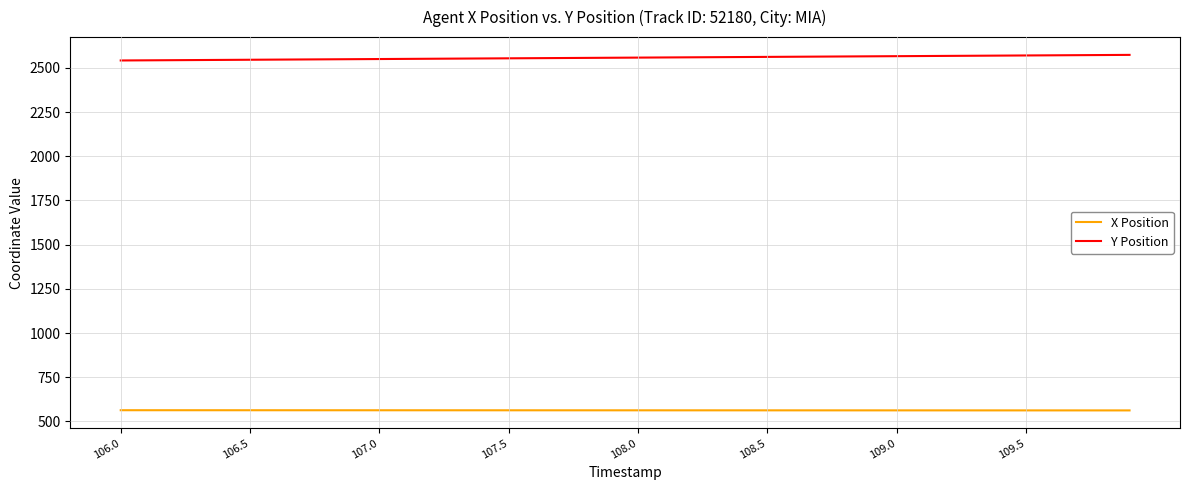

True or false: Y Position and X Position intersect in this chart.

False